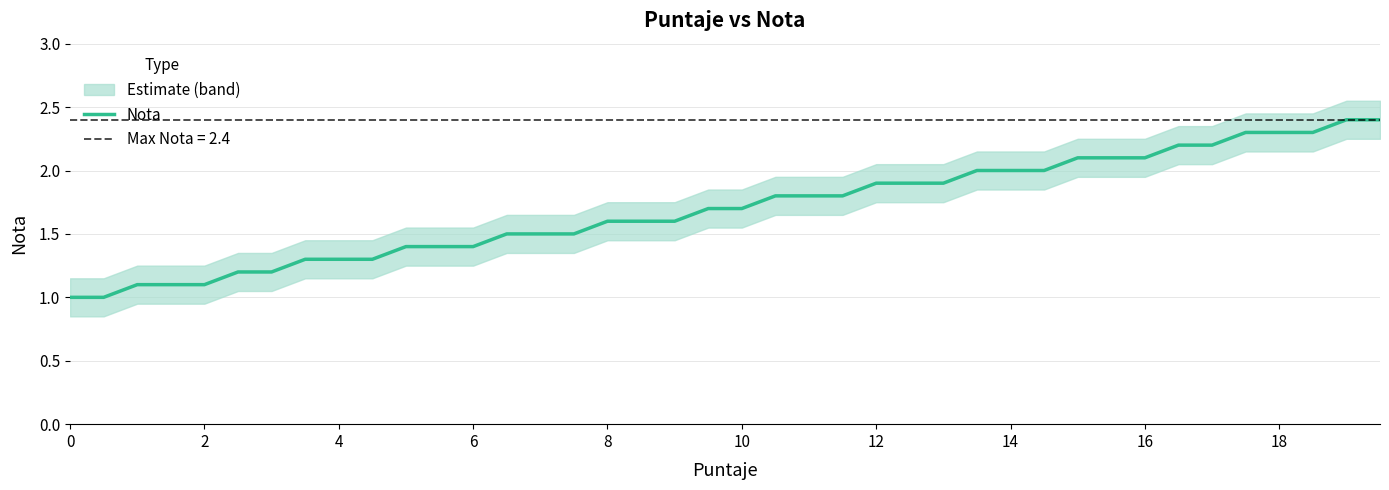

The Nota series shows 0.7 at 2. True or false?

False